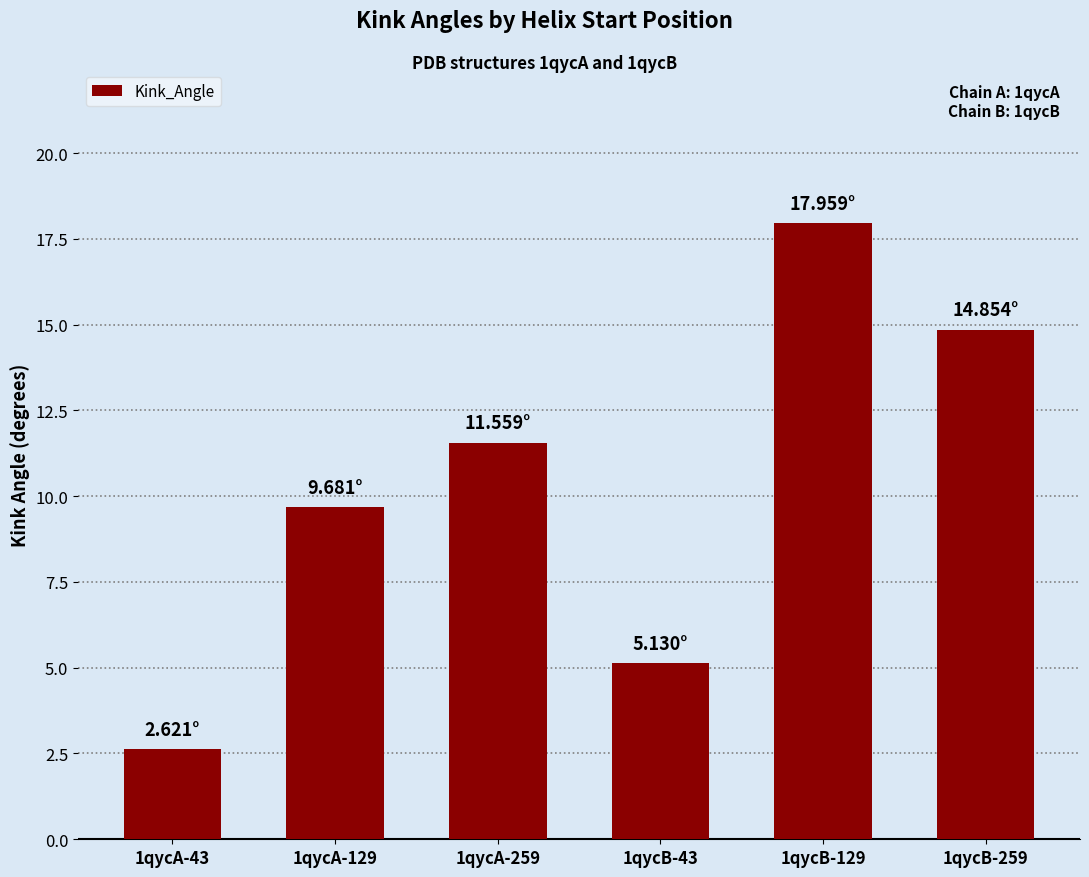

List the labels in order of value, largest first.

1qycB-129, 1qycB-259, 1qycA-259, 1qycA-129, 1qycB-43, 1qycA-43